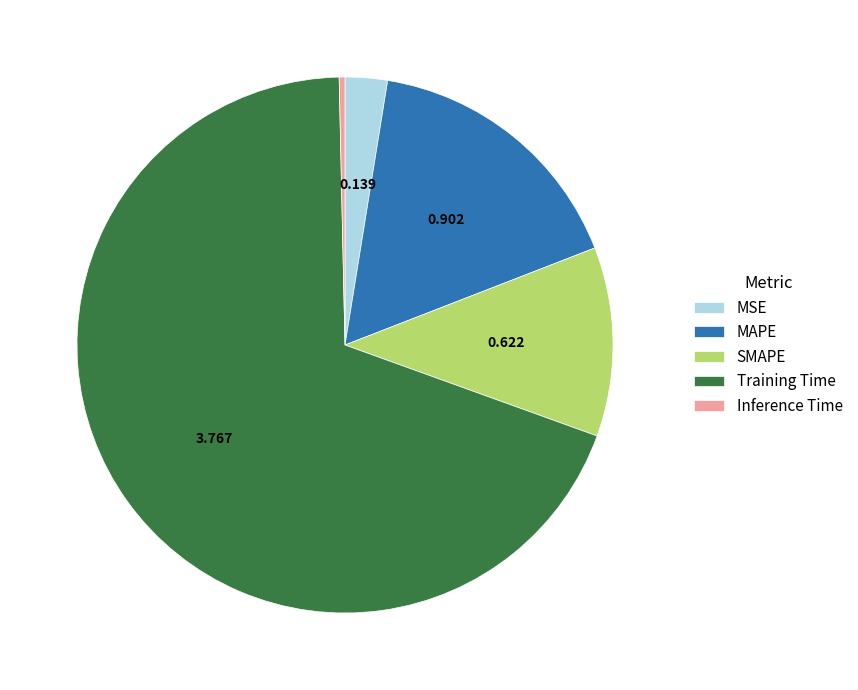

What is the smallest slice in the pie chart?

Inference Time